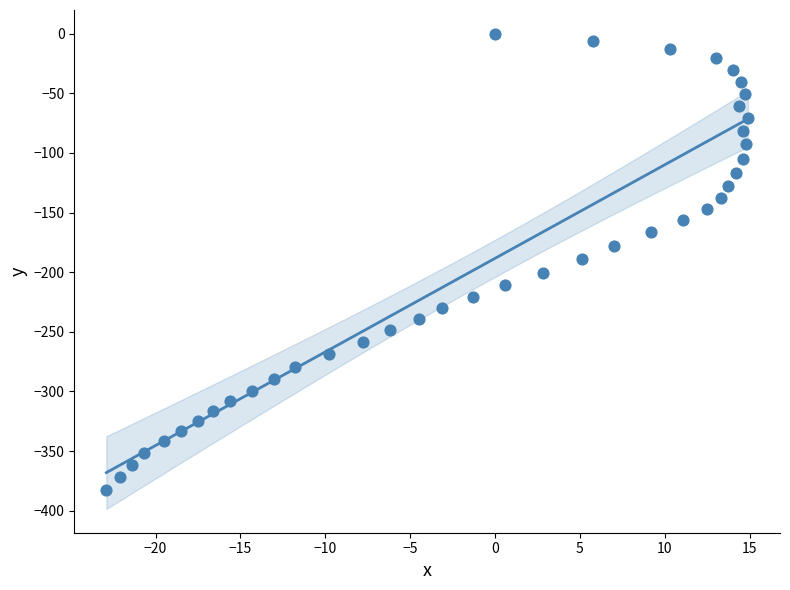

What is the range of X values (max minus min)?

37.8